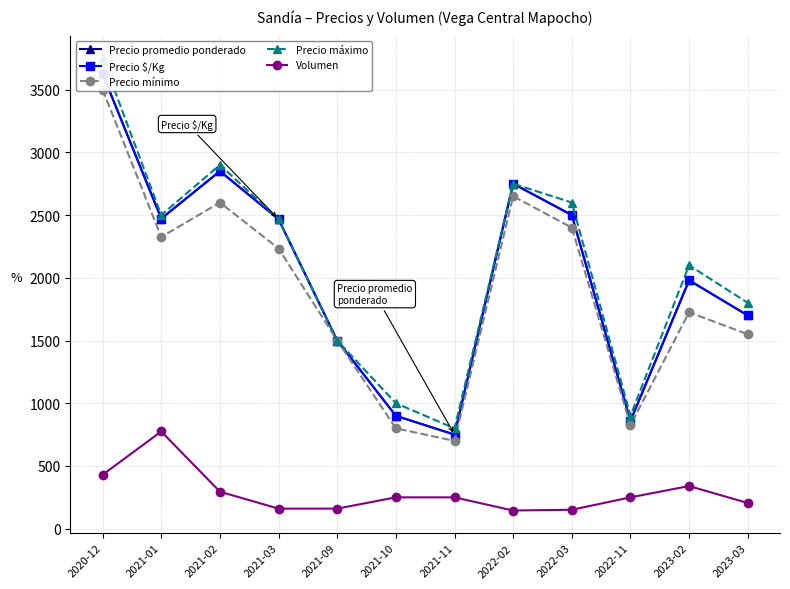

Count the number of data series in this chart.

5